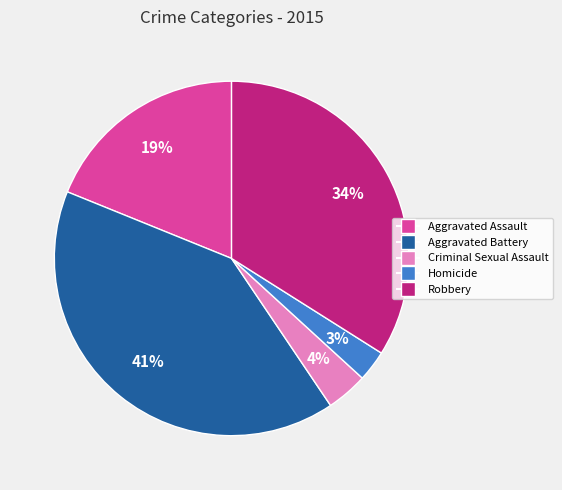

Which category has the biggest portion of the pie?

Aggravated Battery